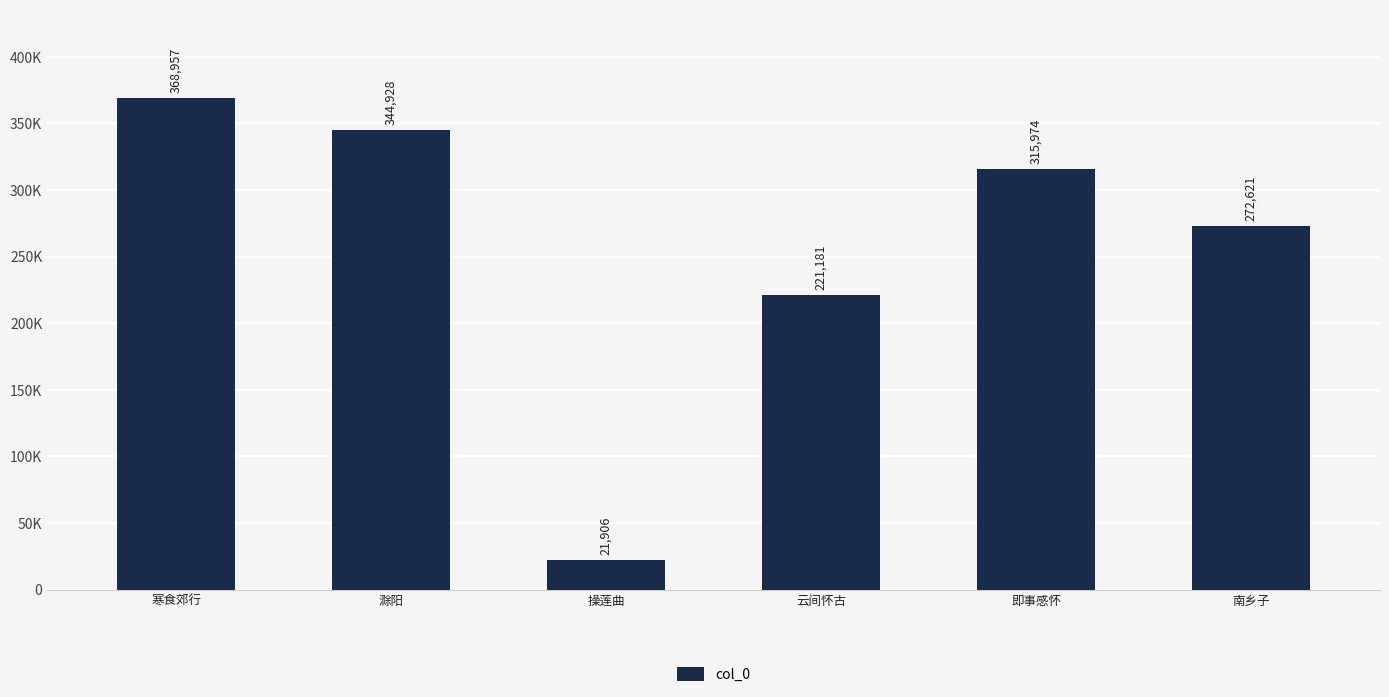

Does the chart contain any negative values?

No